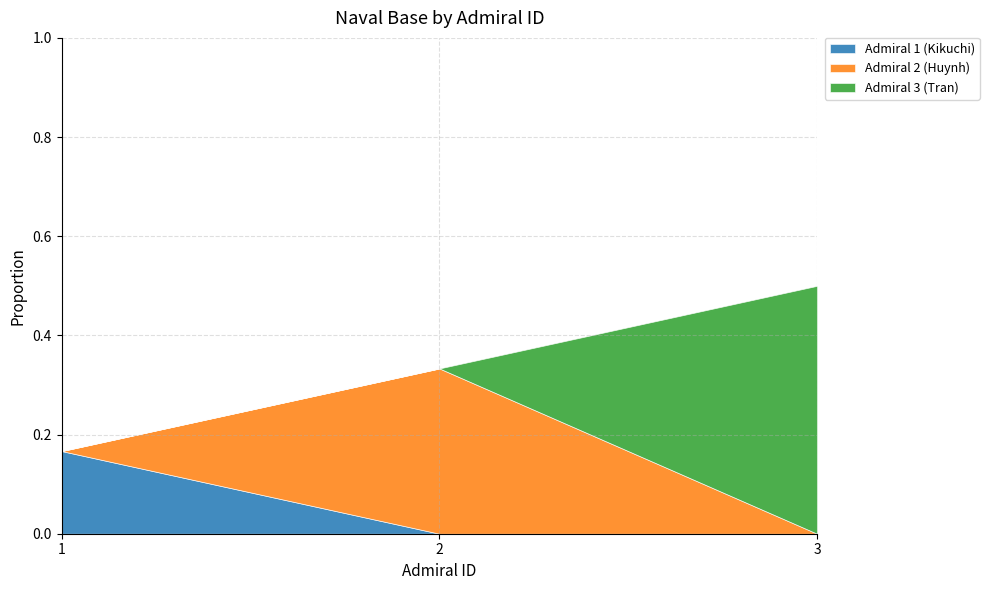

At which category is the sum across all series the highest?

3